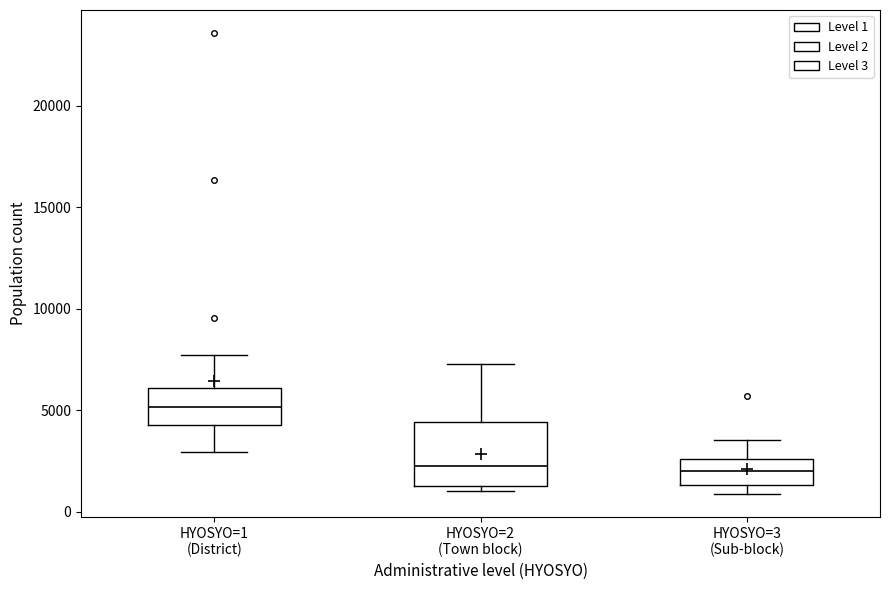

Which box has the highest median line?

HYOSYO=1 (District)